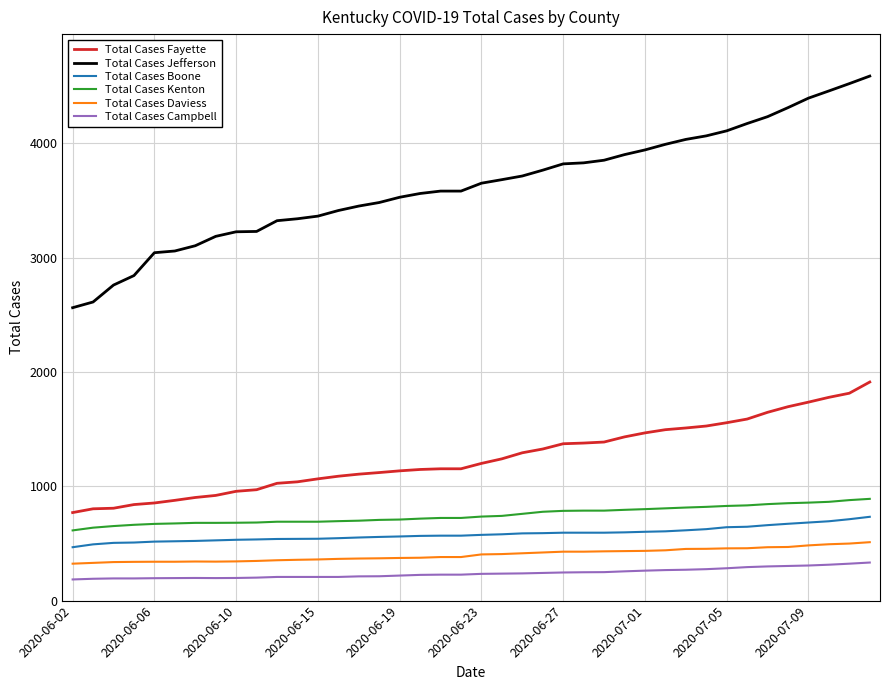

Which series has the largest range (max minus min)?

Total Cases Jefferson